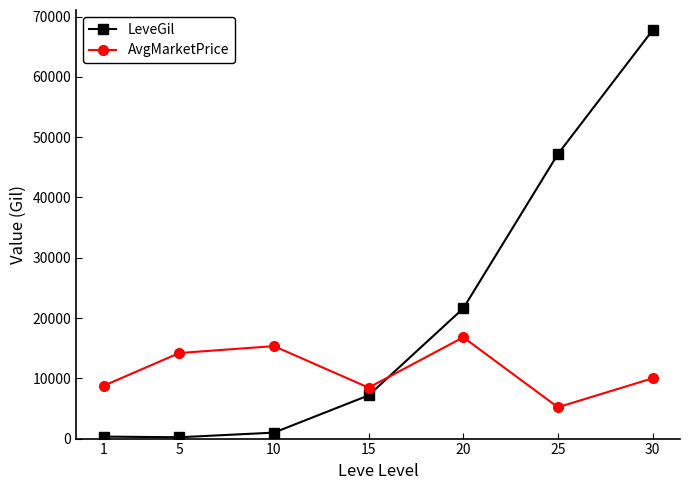

What is the minimum value for AvgMarketPrice?

5200.8